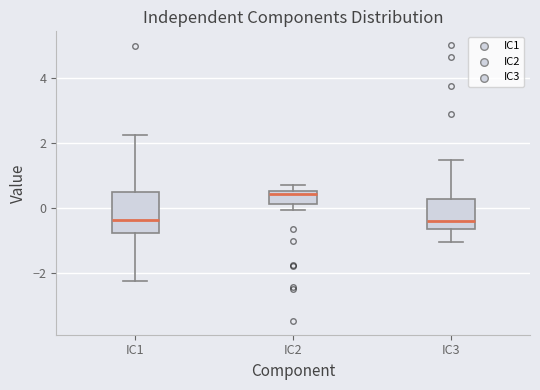

Which box is the tallest, from its lower edge to its upper edge?

IC1